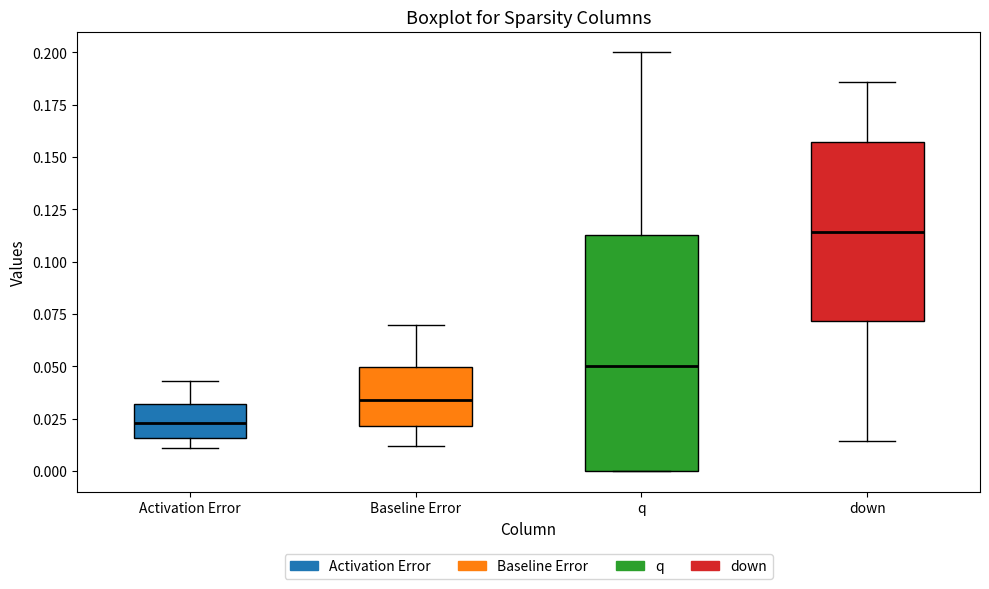

Where is the lower edge of the box for Baseline Error on the y-axis? The values are not printed on the chart, so give them approximately, as read against the axis.

0.020